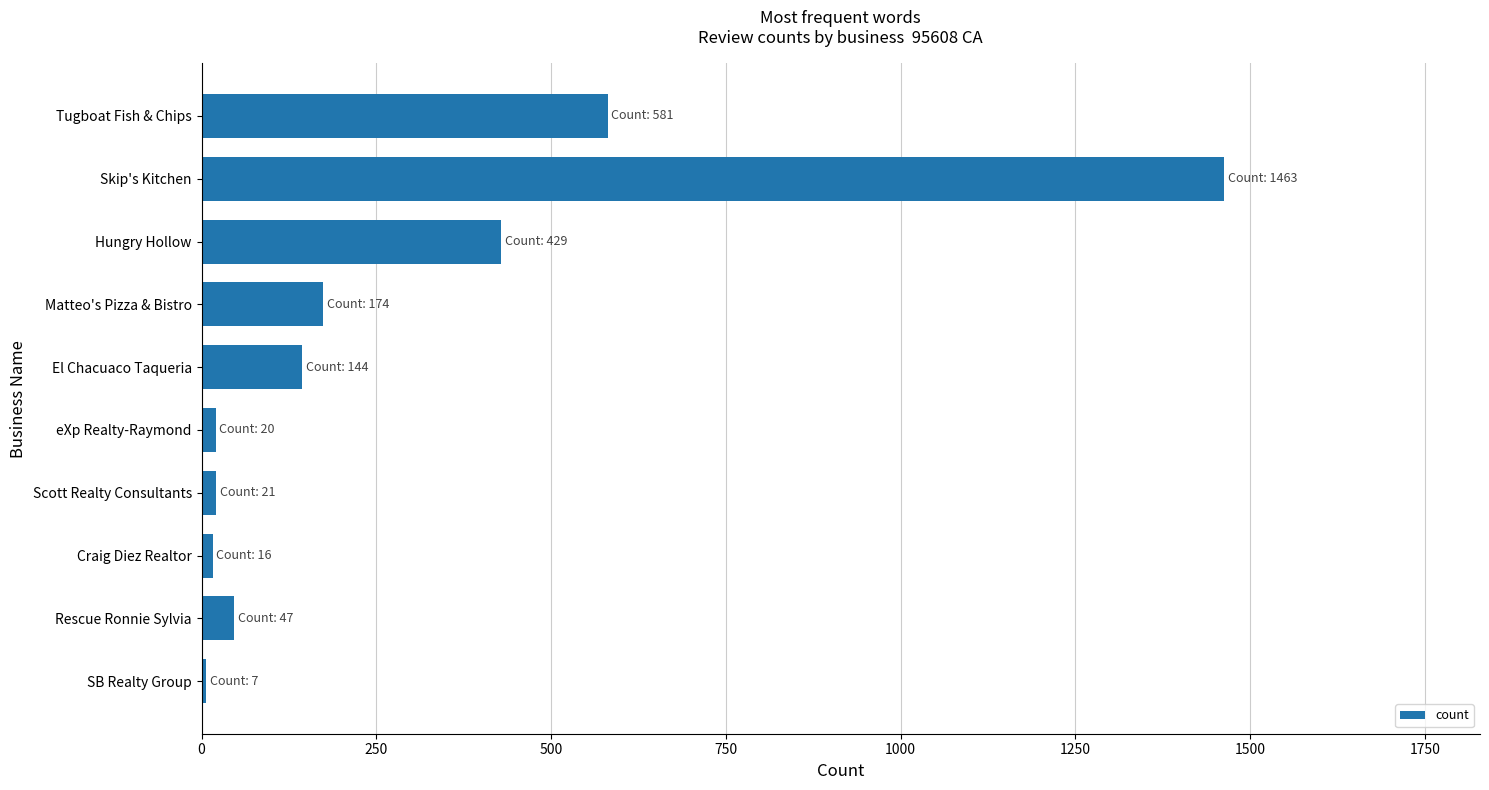

Is it true that the value at Skip's Kitchen is 1463?

True